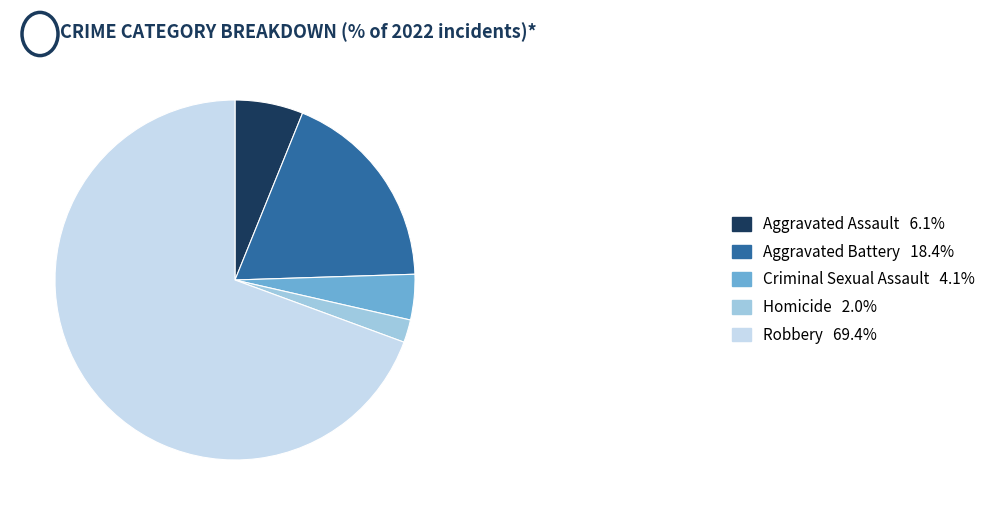

Is the sum of Aggravated Battery 18.4% and Criminal Sexual Assault 4.1% greater than half?

No